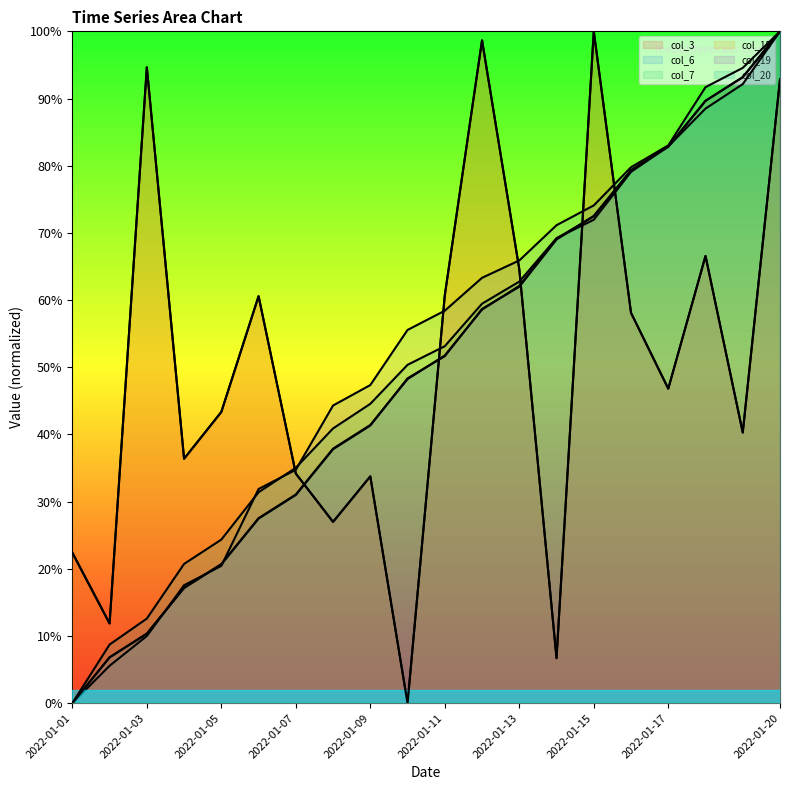

Rank the categories by col_15 value from lowest to highest.

2022-01-10, 2022-01-14, 2022-01-02, 2022-01-01, 2022-01-08, 2022-01-09, 2022-01-07, 2022-01-04, 2022-01-19, 2022-01-05, 2022-01-17, 2022-01-16, 2022-01-06, 2022-01-11, 2022-01-13, 2022-01-18, 2022-01-20, 2022-01-03, 2022-01-12, 2022-01-15